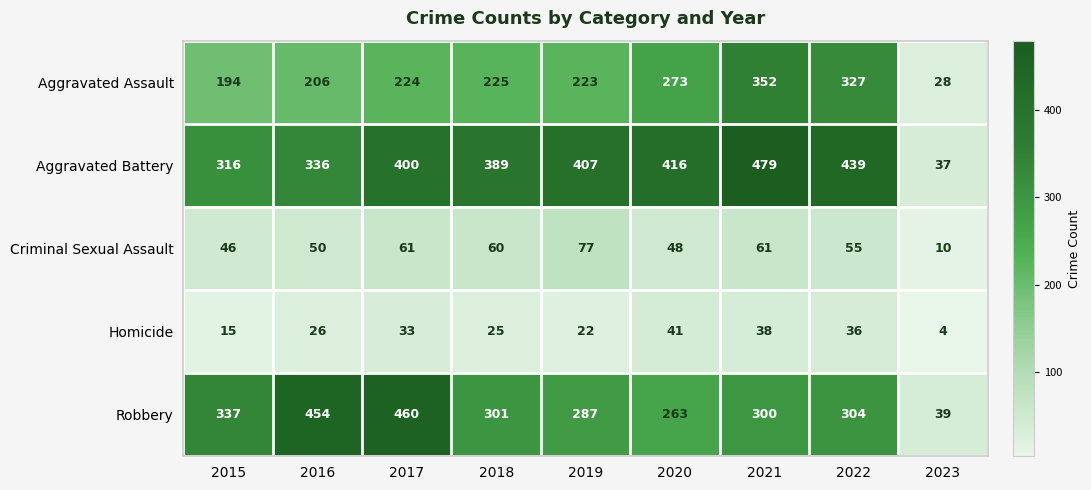

What is the greatest value displayed?

479